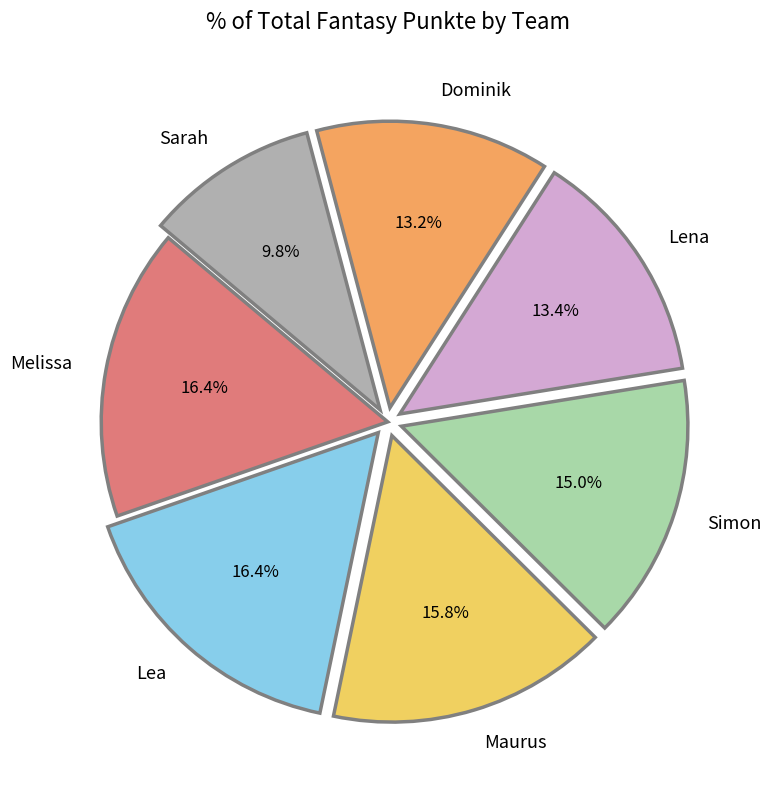

To the nearest percent, what is the difference between the largest and smallest slice percentages?

7%